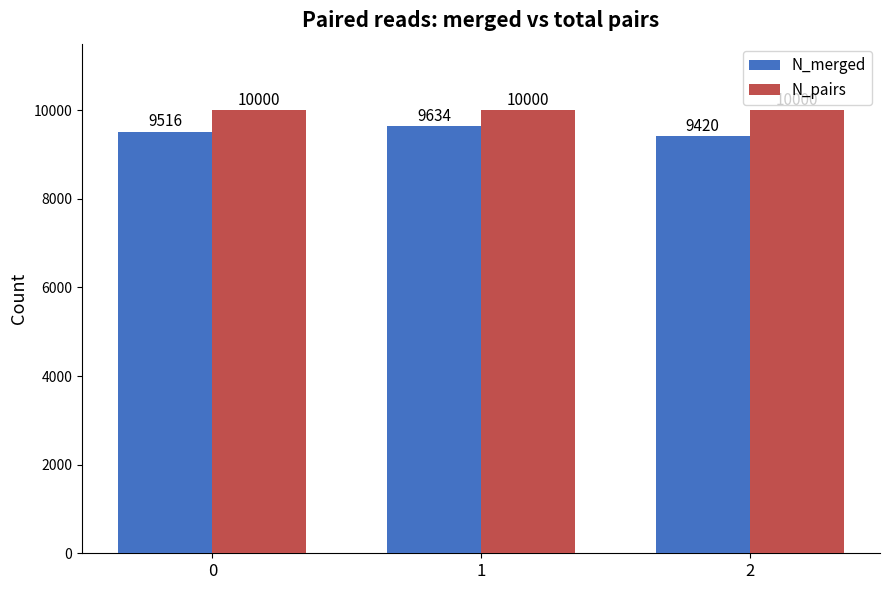

What is the approximate value of N_merged at 2?

9420